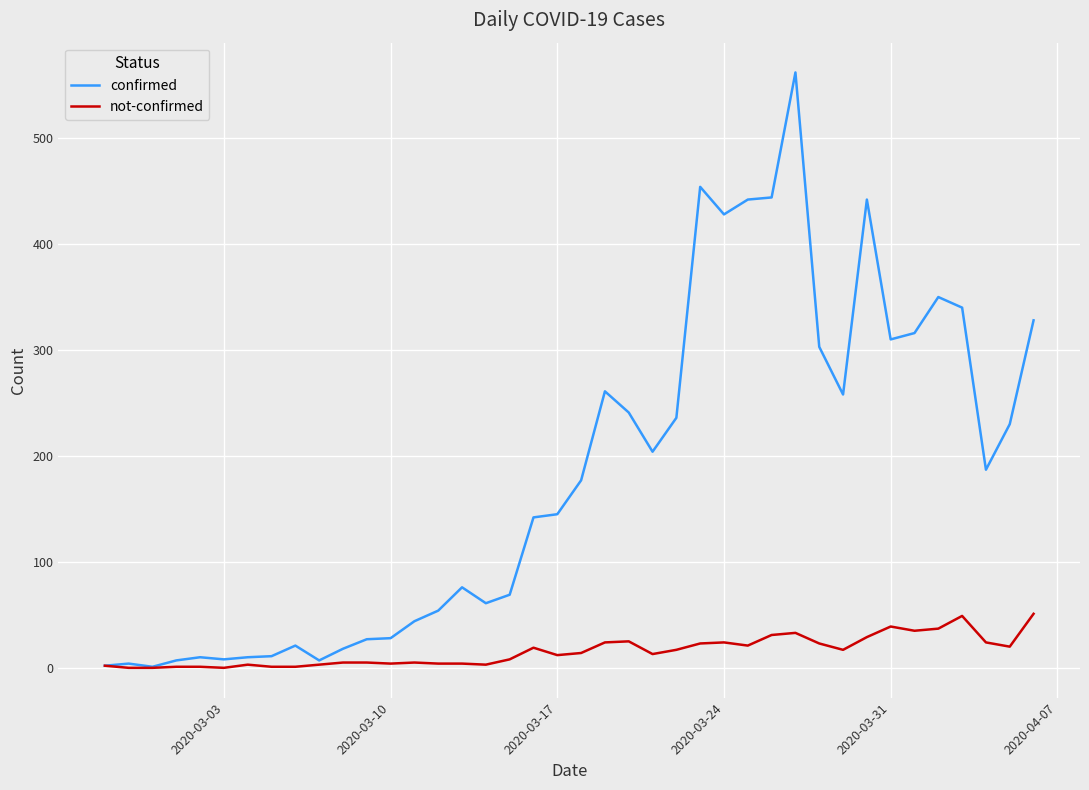

What is the maximum value shown in the chart?

562